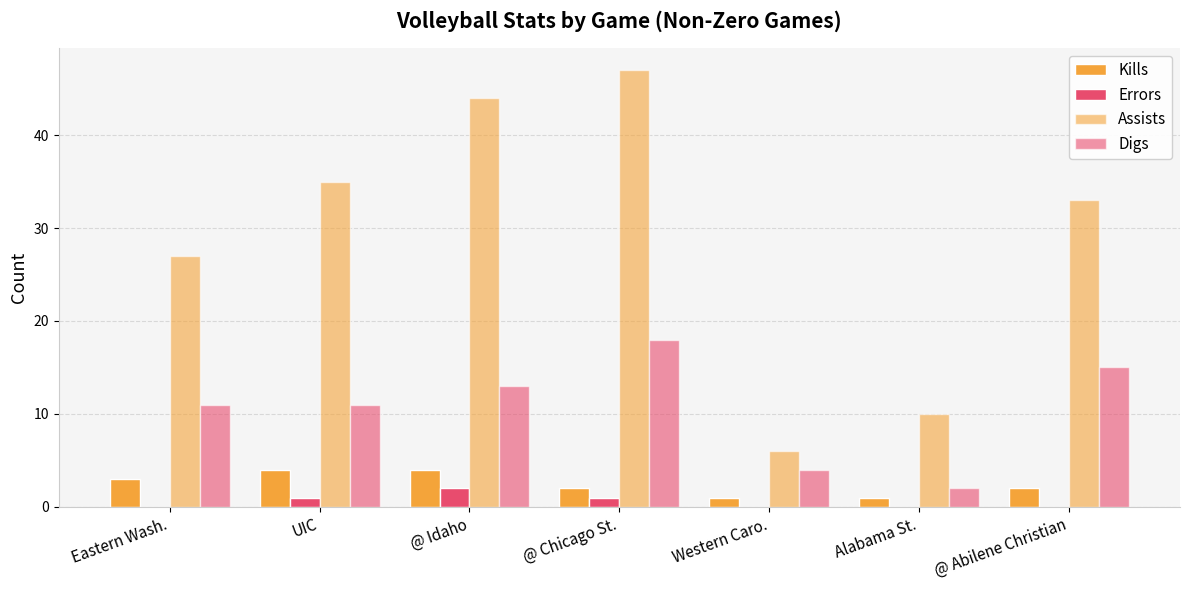

How many groups of bars are there?

7